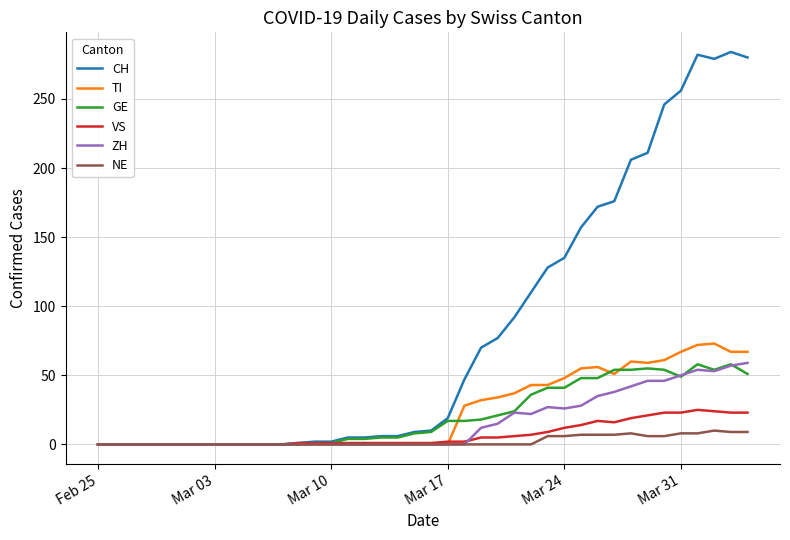

What is the greatest value displayed?

284